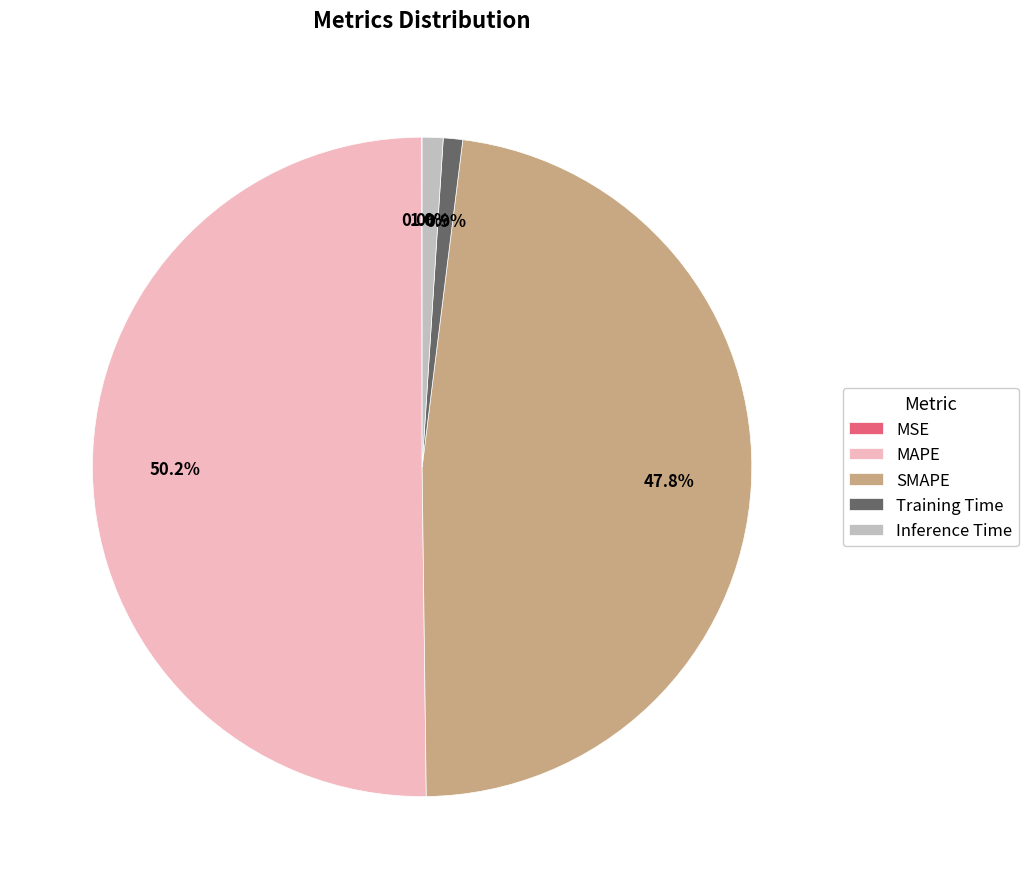

Which has a higher value, MAPE or SMAPE?

MAPE